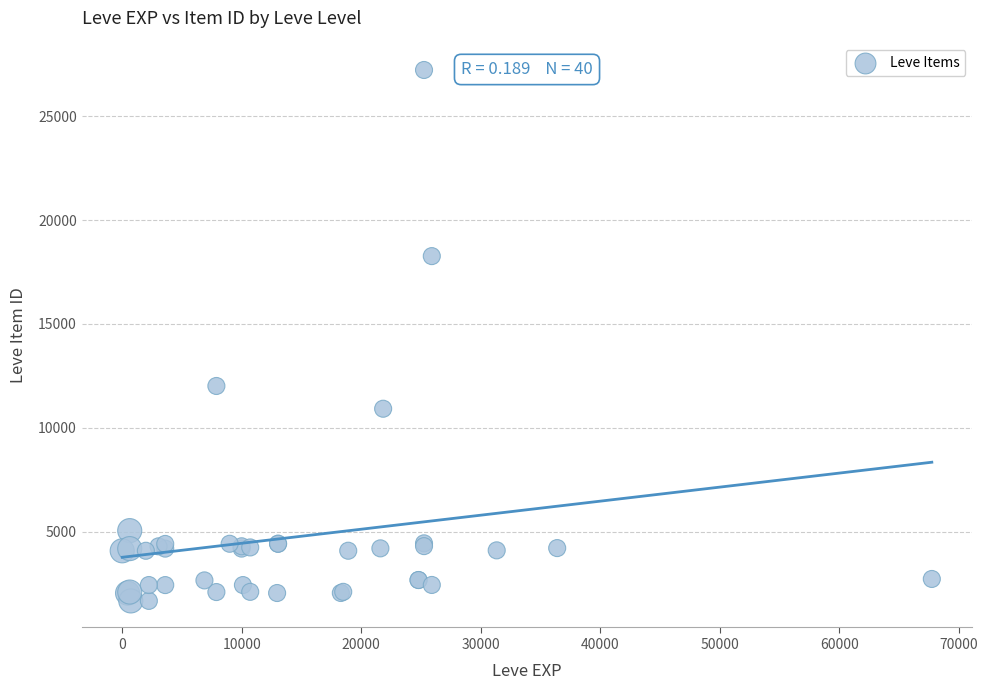

What Y value in the scatter plot is closest to 14448?

12018